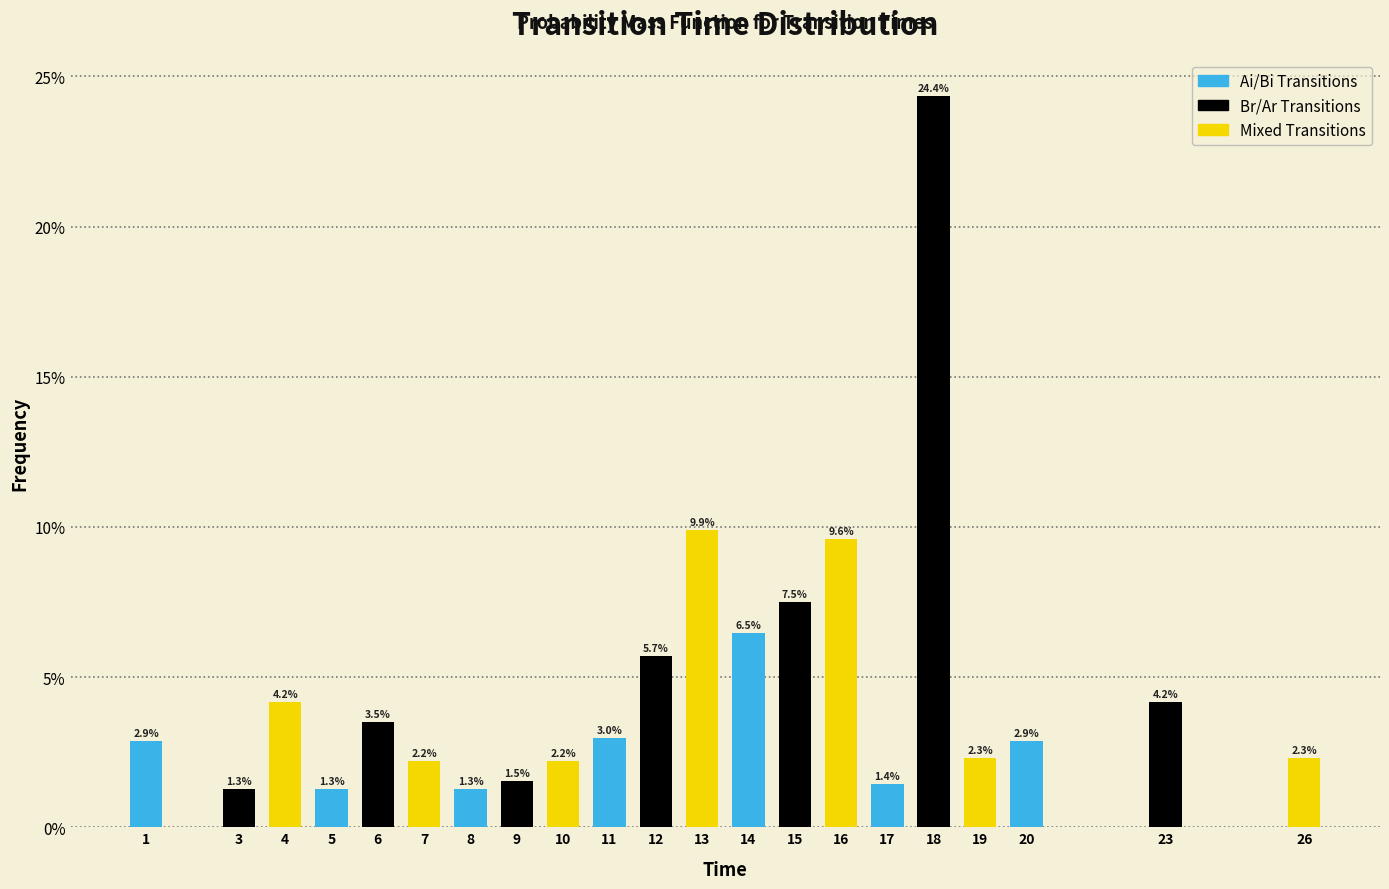

Reading left to right, extract all data points from this chart.

2.9	1.3	4.2	1.3	3.5	2.2	1.3	1.5	2.2	3.0	5.7	9.9	6.5	7.5	9.6	1.4	24.4	2.3	2.9	4.2	2.3